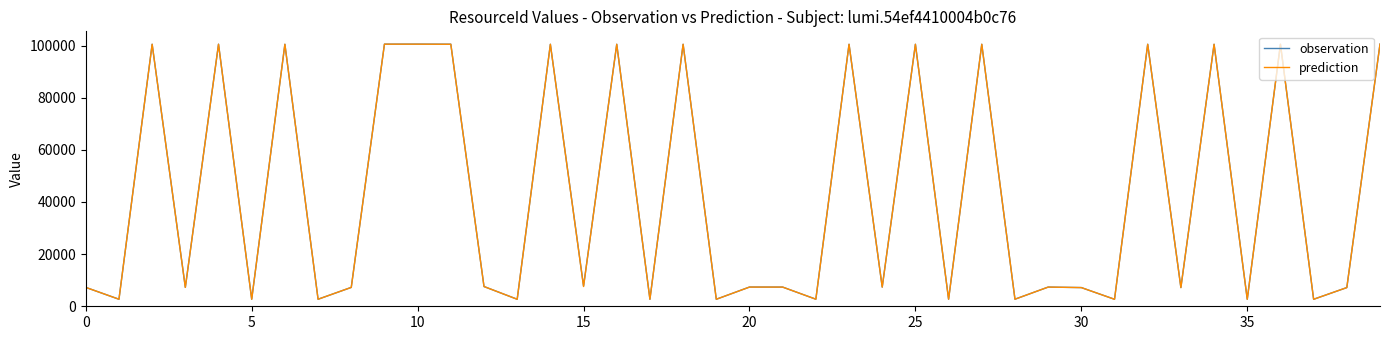

How many lines are shown in the chart?

2